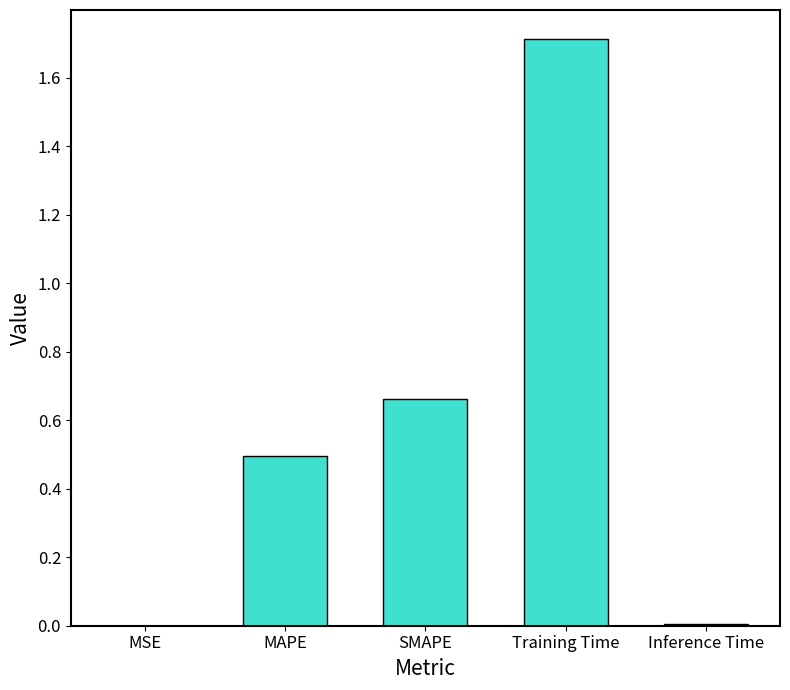

What is the approximate value at MAPE?

0.5